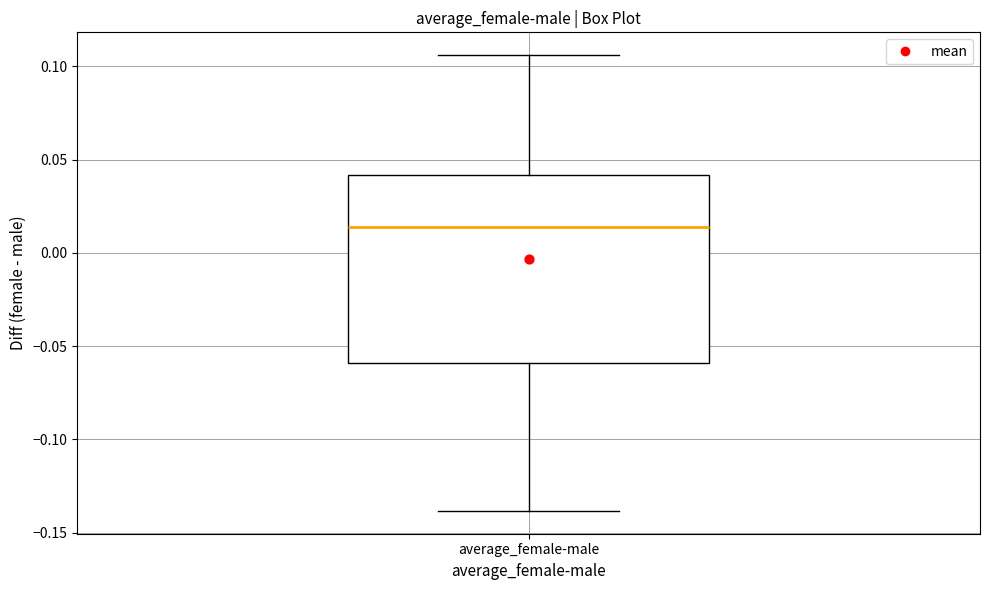

Read this box plot against the y-axis: the position of the median line, the range covered by the box, and the ends of both whiskers. The values are not printed on the chart, so give them approximately, as read against the axis.

median 0.015, box -0.060 to 0.040, whiskers -0.140 to 0.105